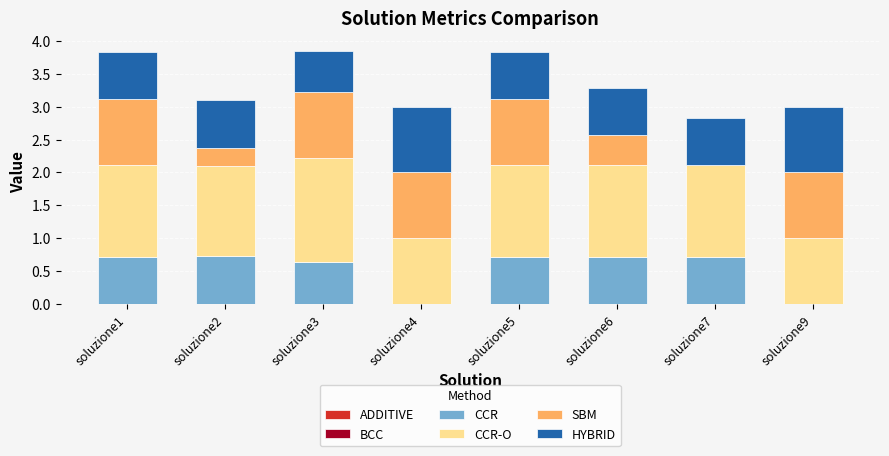

What is the total value across all series at soluzione1?

3.8